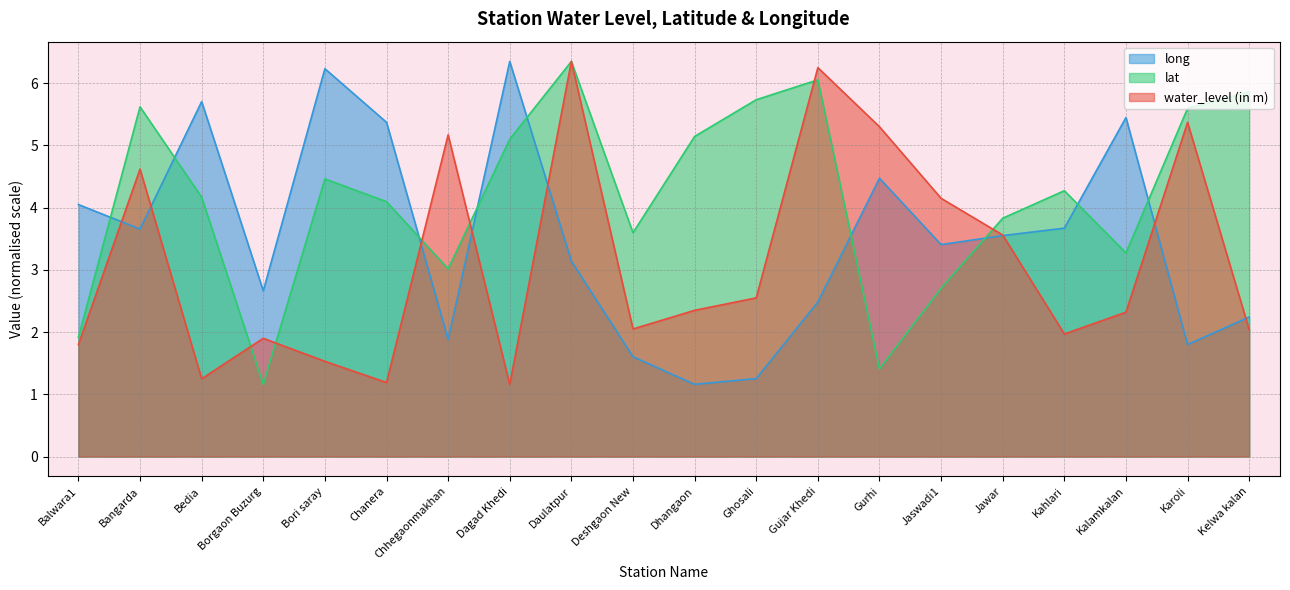

At which category does the chart reach its minimum across all series?

Dagad Khedi